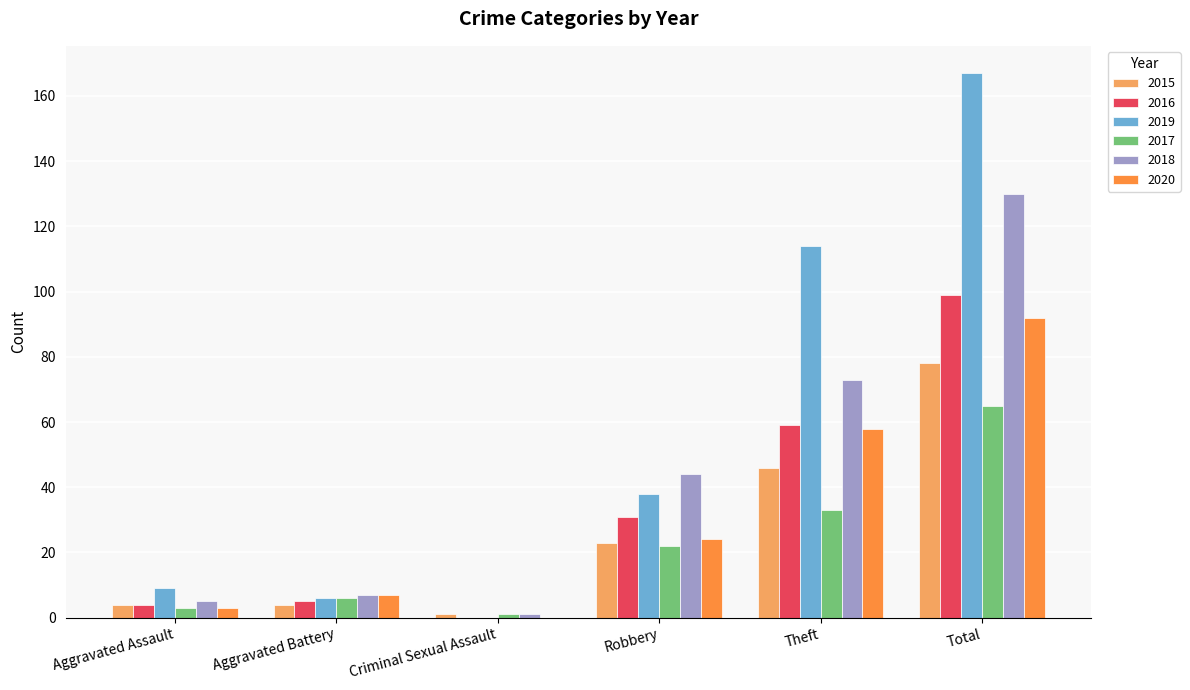

Which series changed the most between Aggravated Assault and Robbery?

2018